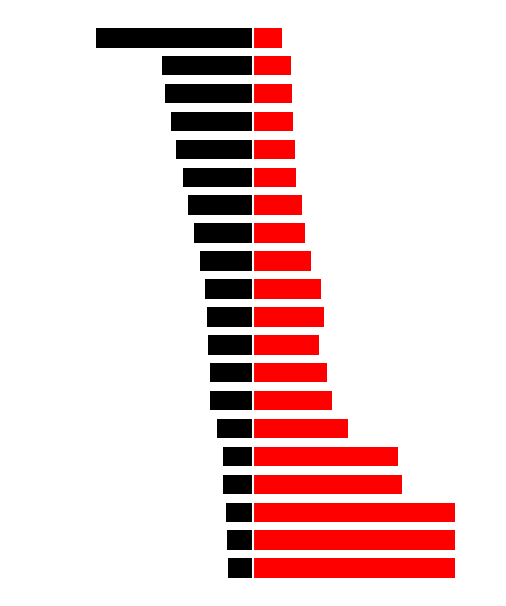

What is the minimum value for FT_Odds_A?

1.4